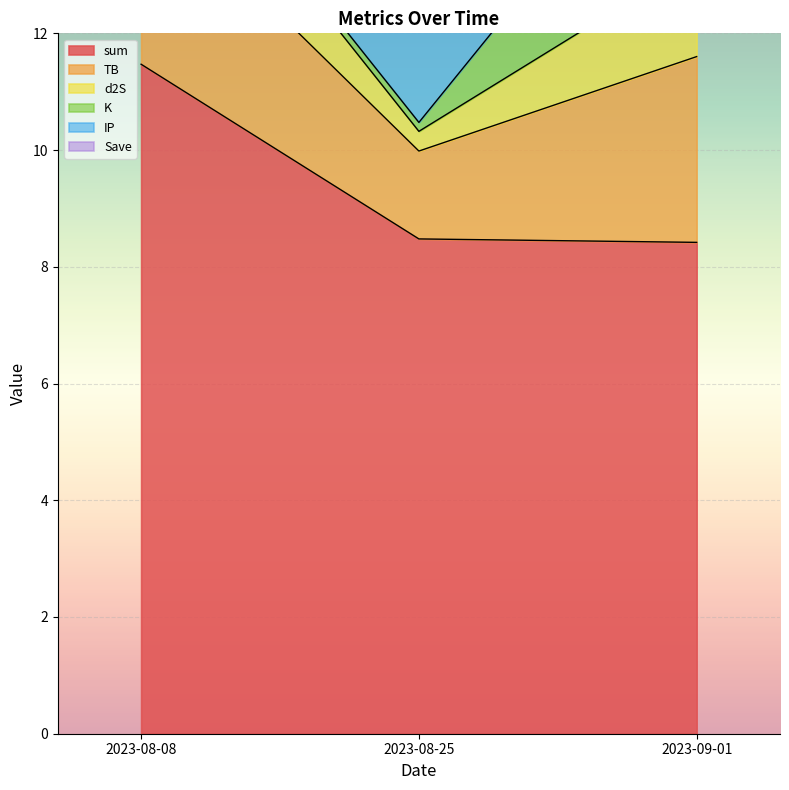

What is the spread (max minus min) of values at 2023-09-01?

8.4